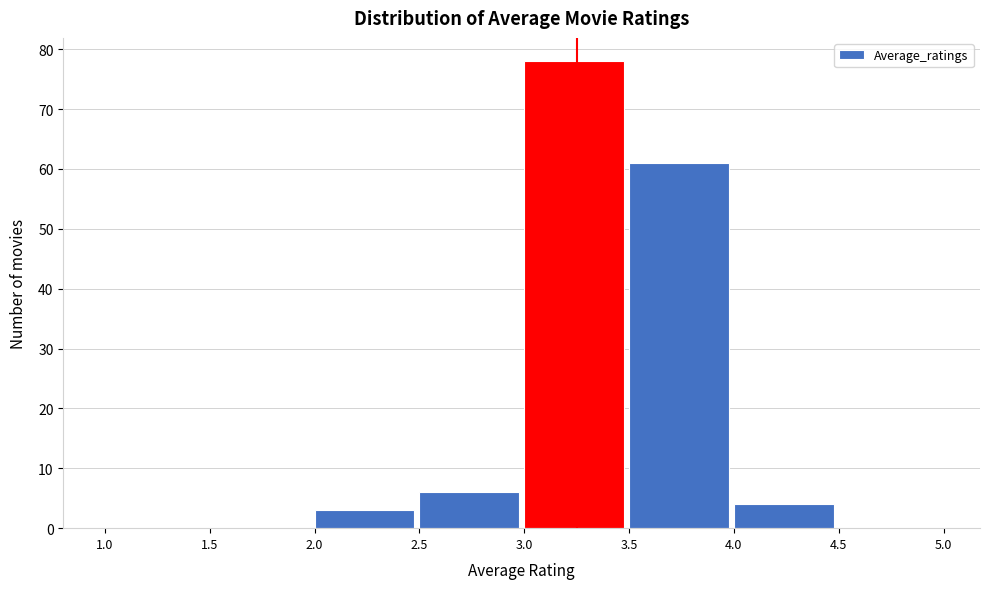

Reading left to right, list every bar in this chart as the range it spans on the x-axis followed by its height. The values are not printed on the chart, so give them approximately, as read against the axis.

1.0 to 1.5: 0
1.5 to 2.0: 0
2.0 to 2.5: 3
2.5 to 3.0: 6
3.0 to 3.5: 78
3.5 to 4.0: 61
4.0 to 4.5: 4
4.5 to 5.0: 0